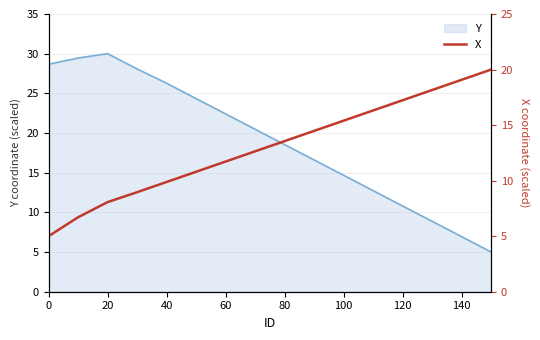

Is it true that Y equals 18.5 at 80?

True